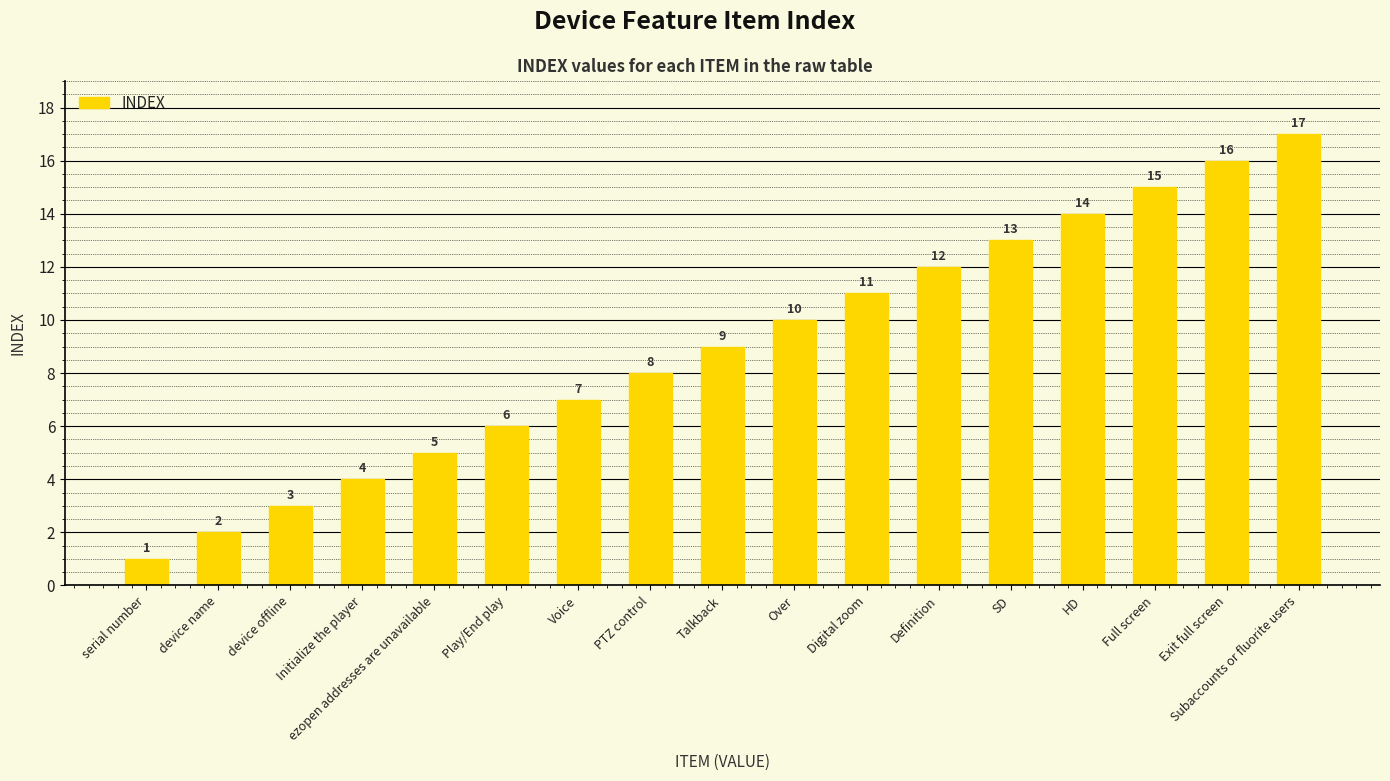

What is the sum of all values?

153